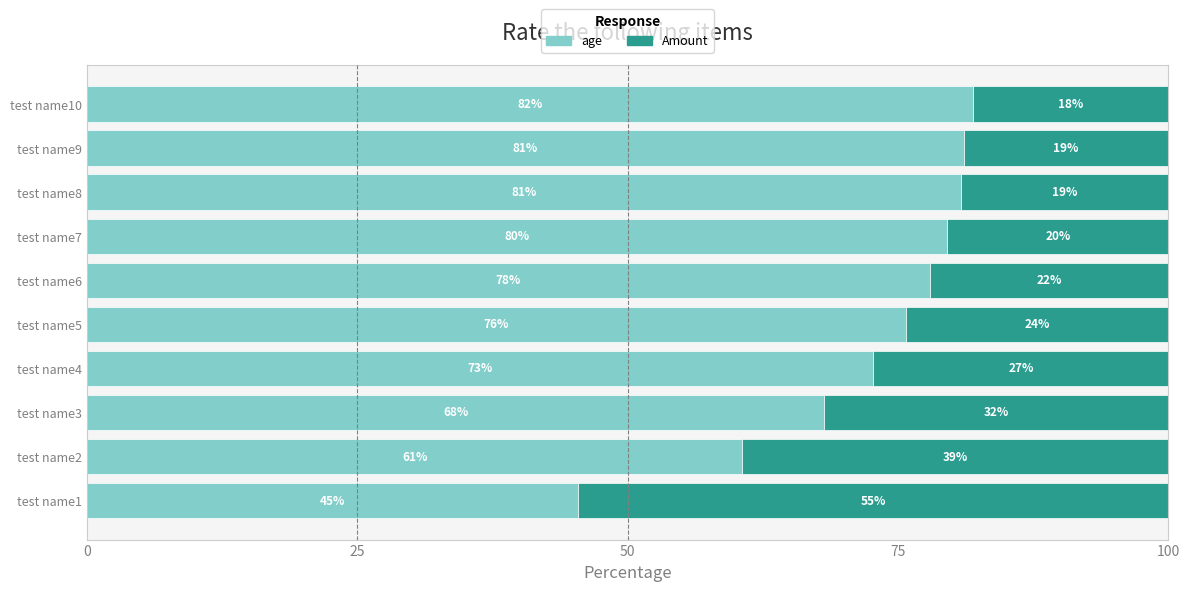

Which category has the highest value in the age series?

test name10